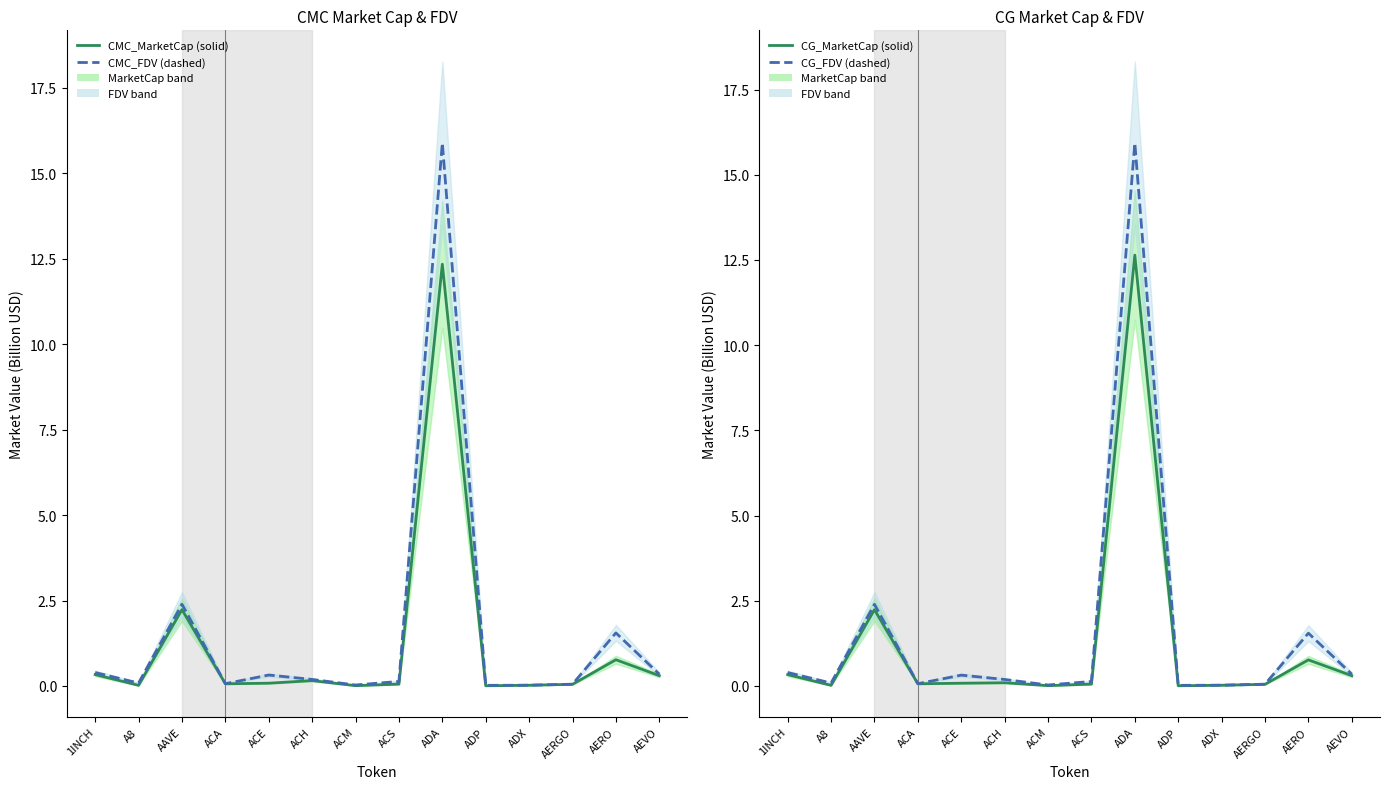

Is it true that CG_FDV equals 0.2 at ACH?

True